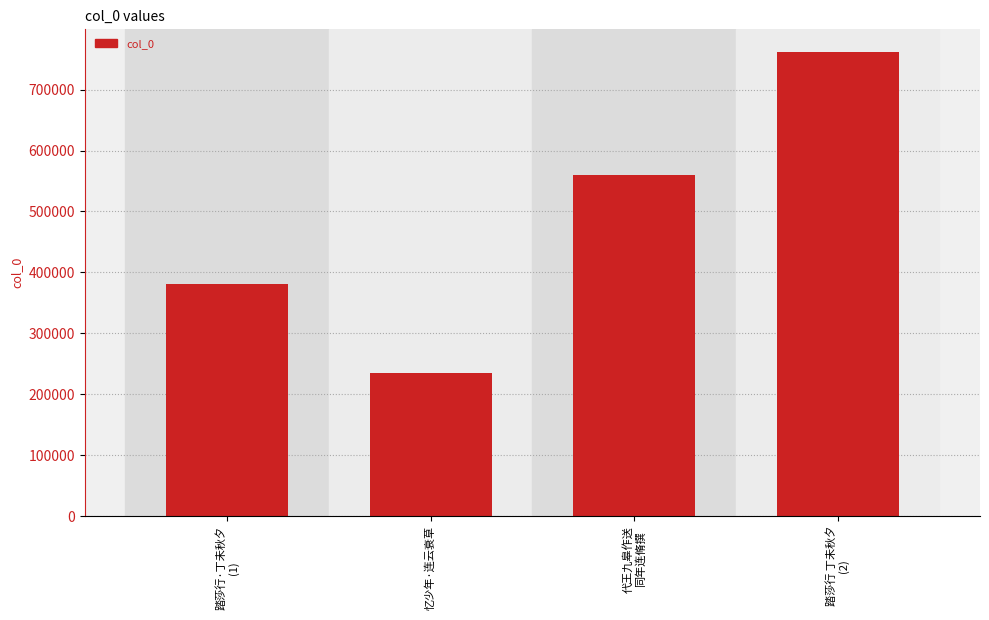

What is the value of the 3rd bar from the left?

560017